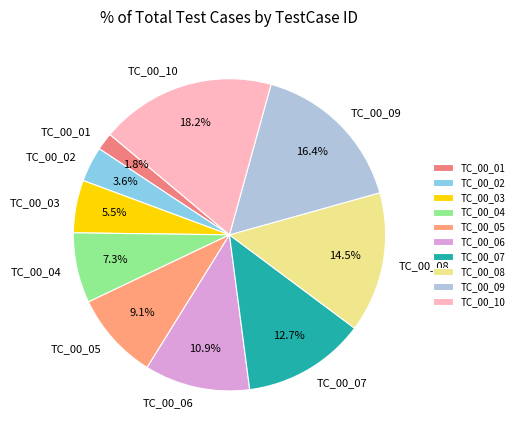

Count the number of slices in the pie.

10